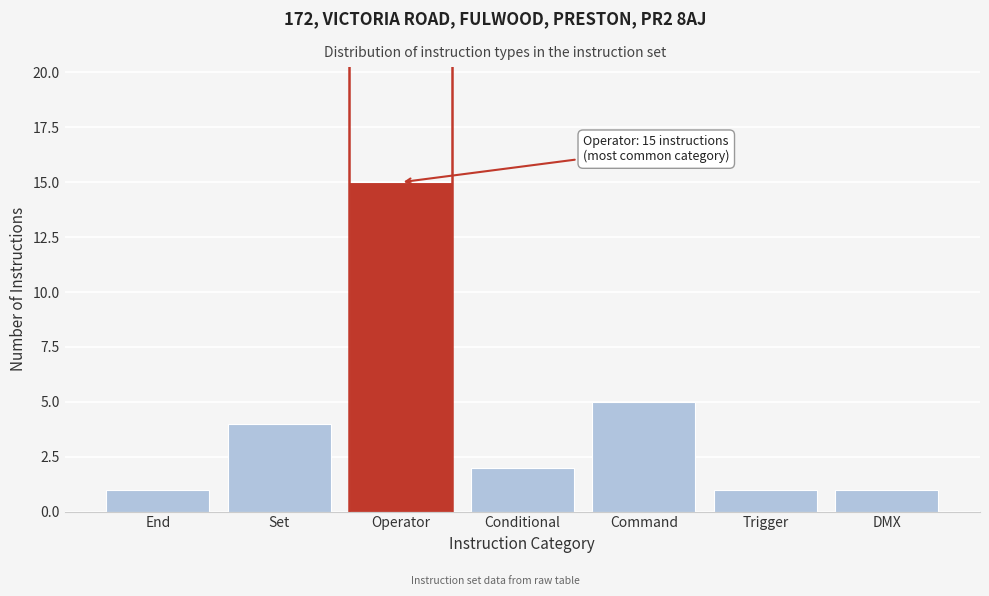

Reading right to left, what are all the values shown in this chart?

1	1	5	2	15	4	1